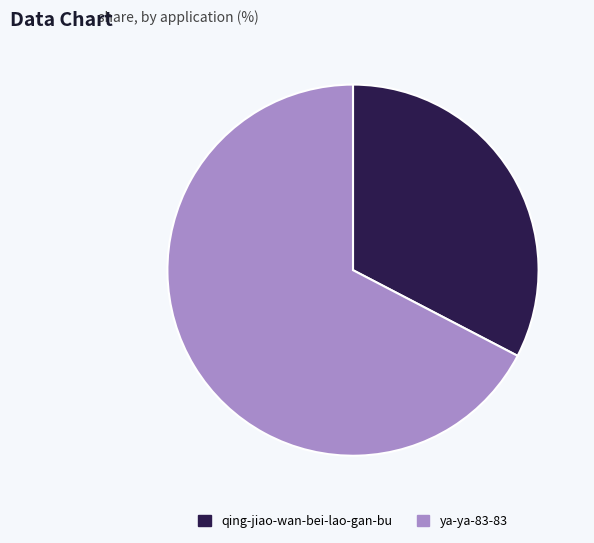

Rank the categories by value from highest to lowest.

ya-ya-83-83, qing-jiao-wan-bei-lao-gan-bu